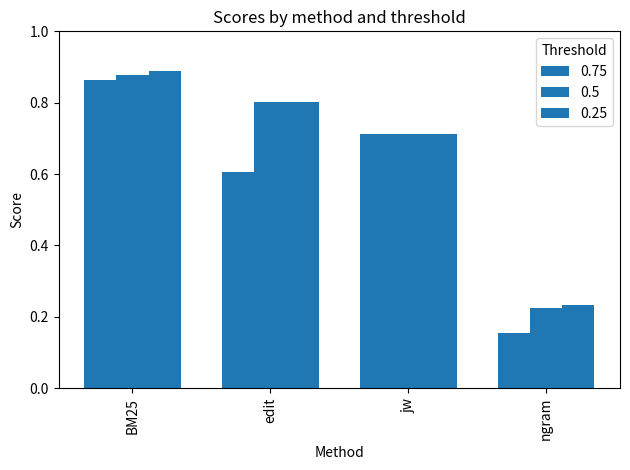

How many distinct data groups are displayed?

3